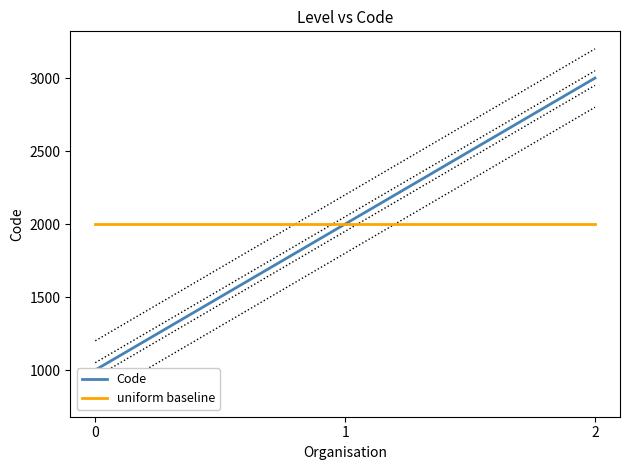

Reading left to right, transcribe all the data shown in this chart.

Code: 1000	2000	3000
uniform baseline: 2000	2000	2000